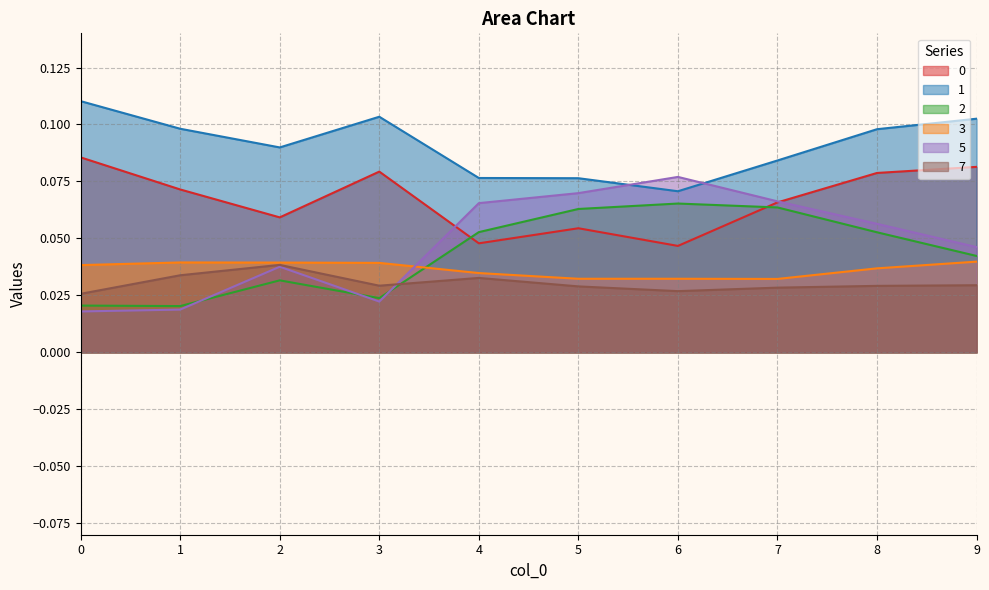

The 2 series shows 0.0 at 1. True or false?

False